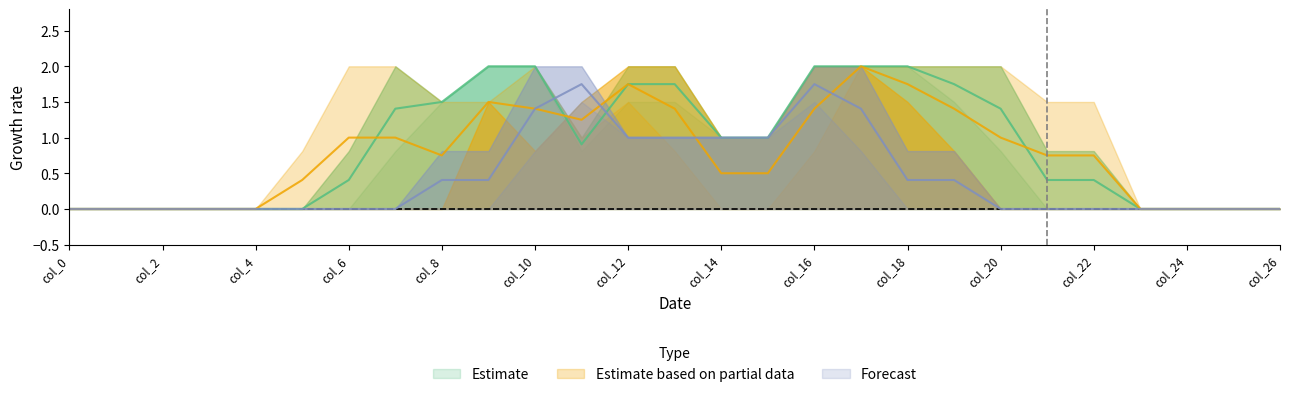

Where do col_9 and col_6 first cross each other?

11 and 12